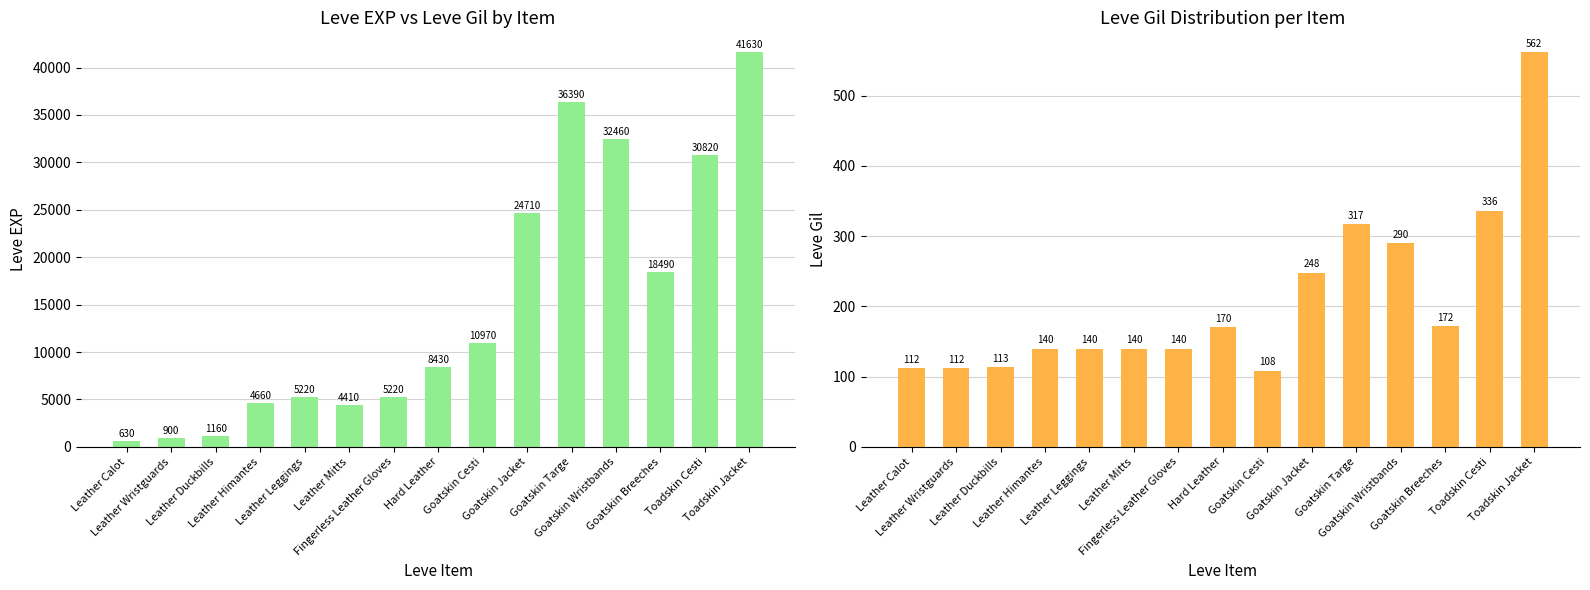

What are all the series names shown in the legend?

Leve EXP, Leve Gil